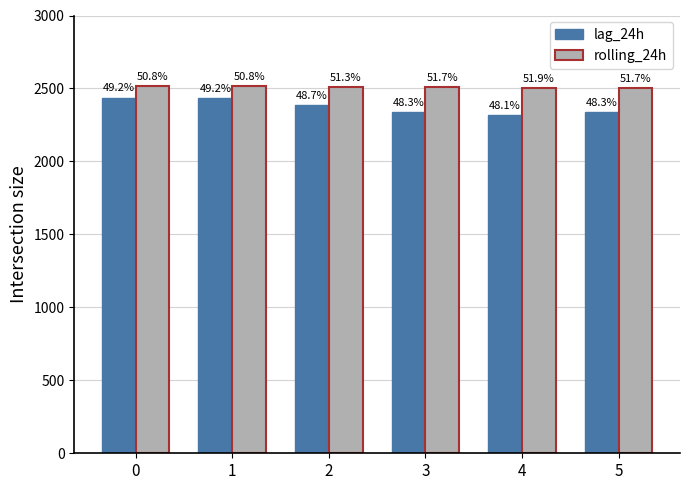

Which has a higher value, 4 or 1?

1